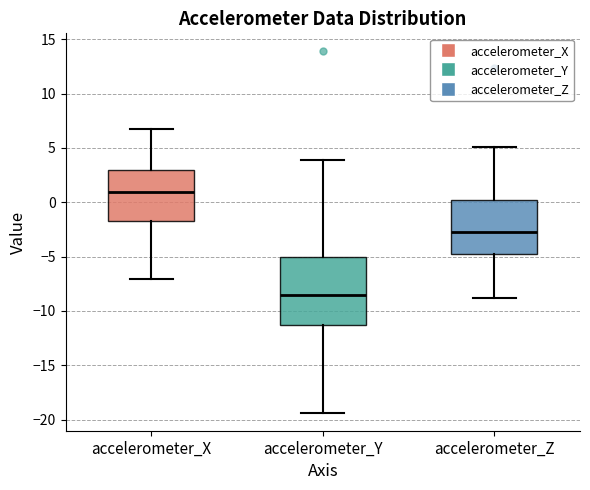

Comparing the boxes themselves (not the whiskers), which one is the tallest?

accelerometer_Y